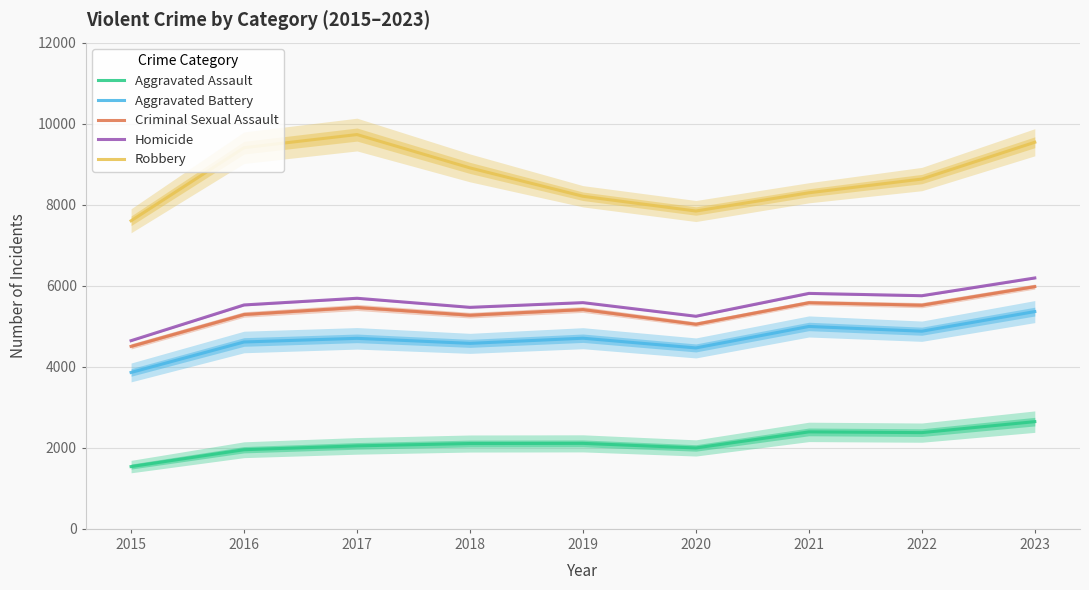

What is the maximum value shown in the chart?

9731